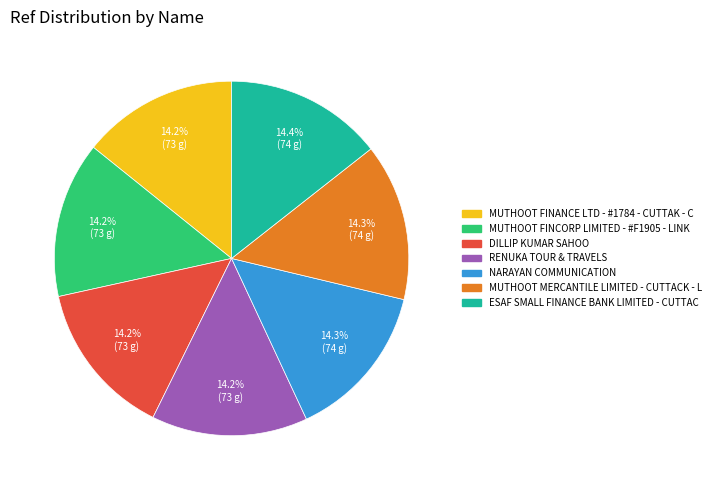

To the nearest percent, what portion does MUTHOOT FINCORP LIMITED - #F1905 - LINK represent?

14%